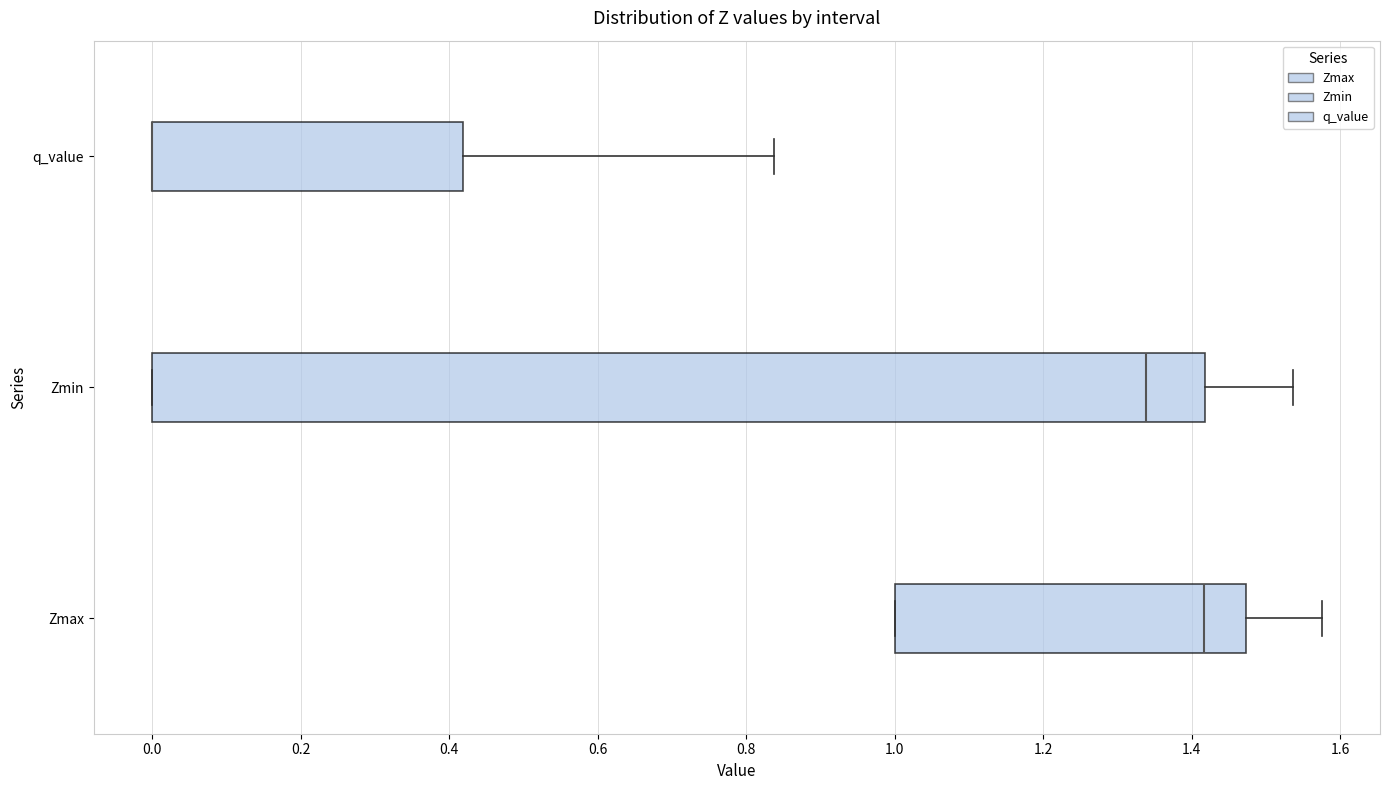

Reading bottom to top, transcribe this box plot: for each box, give where its median line is, the range the box spans, and where its two whiskers end, as read against the x-axis. The values are not printed on the chart, so give them approximately, as read against the axis.

Zmax: median 1.42, box 1.00 to 1.48, whiskers 1.00 to 1.58
Zmin: median 1.34, box 0.00 to 1.42, whiskers 0.00 to 1.54
q_value: median 0.00 (drawn on the box's left edge), box 0.00 to 0.42, whiskers 0.00 to 0.84